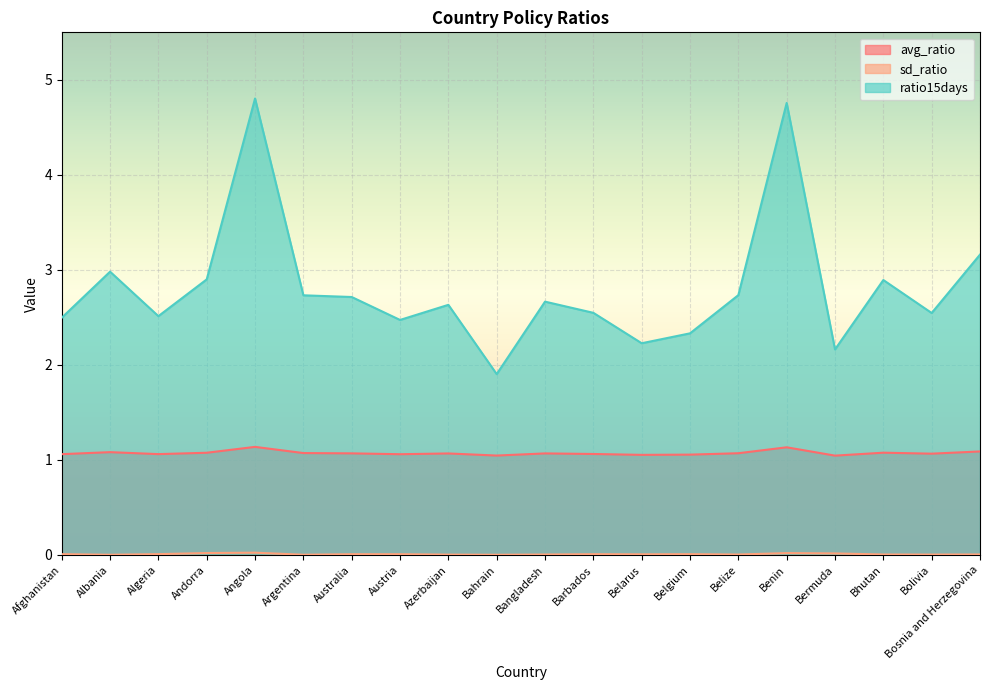

True or false: ratio15days and avg_ratio intersect in this chart.

False